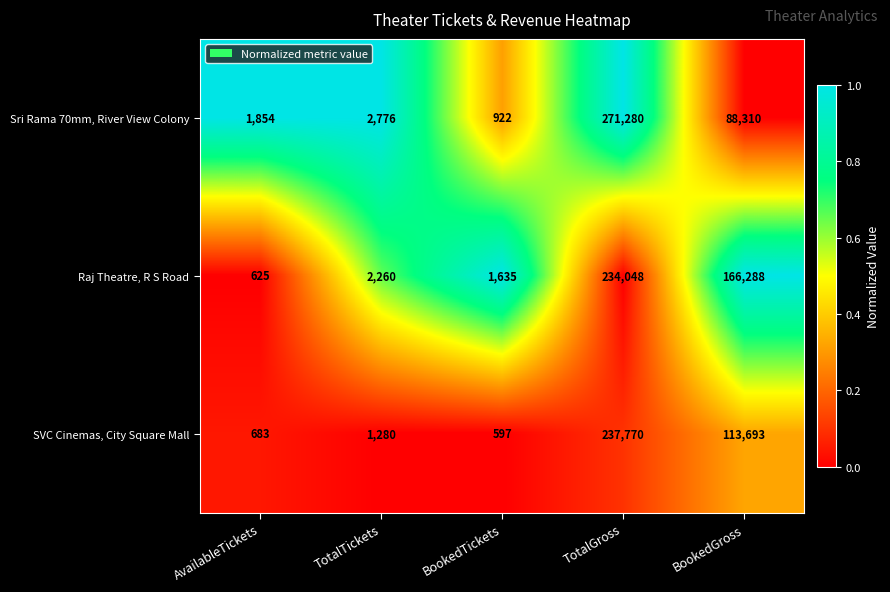

Reading left to right, list all the values displayed in this chart.

Sri Rama 70mm, River View Colony: AvailableTickets=1854	TotalTickets=2776	BookedTickets=922	TotalGross=271280	BookedGross=88310
Raj Theatre, R S Road: AvailableTickets=625	TotalTickets=2260	BookedTickets=1635	TotalGross=234048	BookedGross=166288
SVC Cinemas, City Square Mall: AvailableTickets=683	TotalTickets=1280	BookedTickets=597	TotalGross=237770	BookedGross=113693